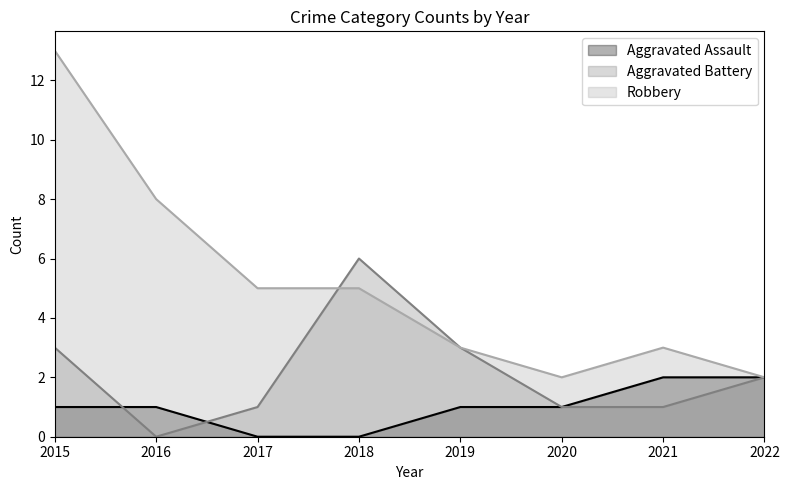

At which category is the sum across all series the highest?

2015